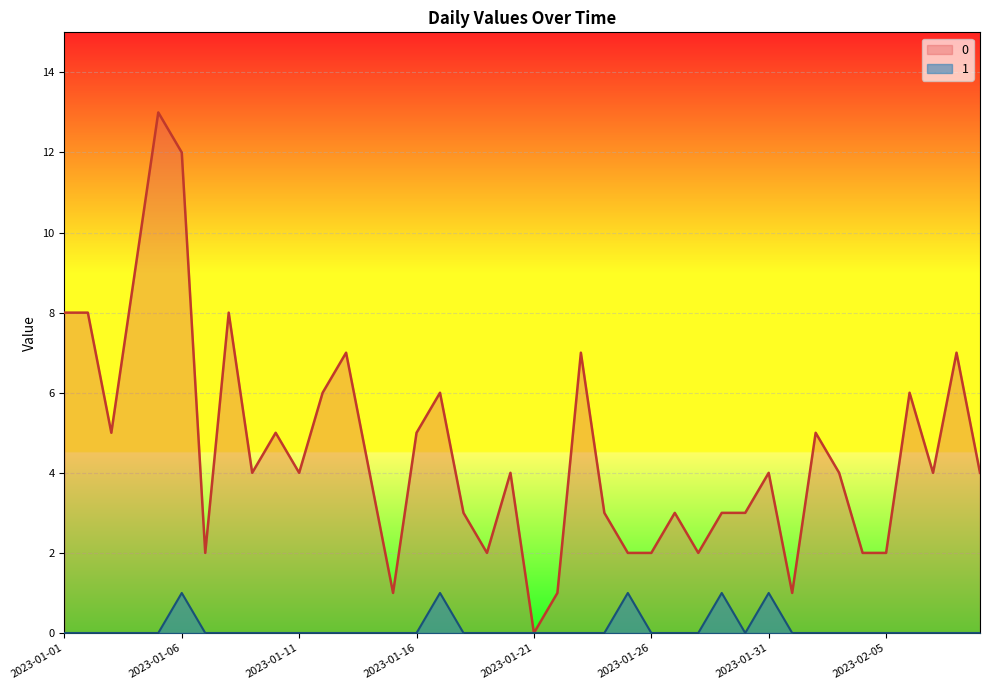

Rank the series by their average value, from lowest to highest.

1, 0